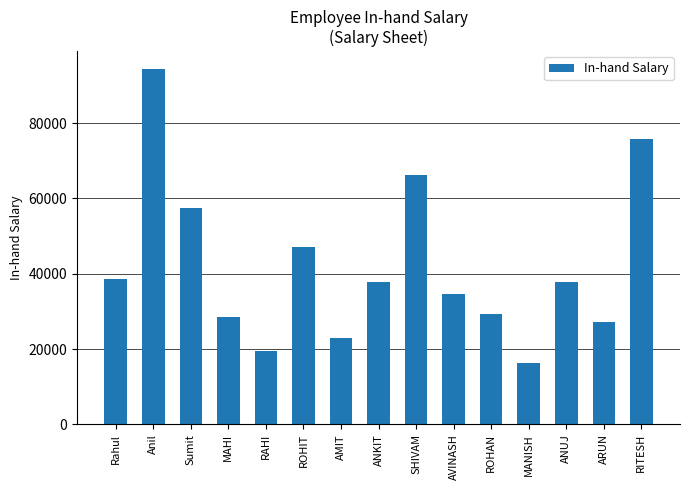

What is the change in value from ROHIT to ANKIT?

-9200